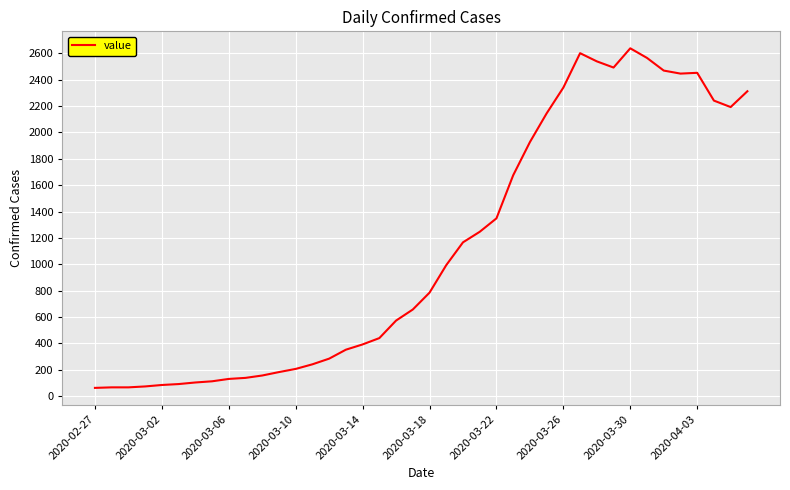

What is the greatest value displayed?

2639